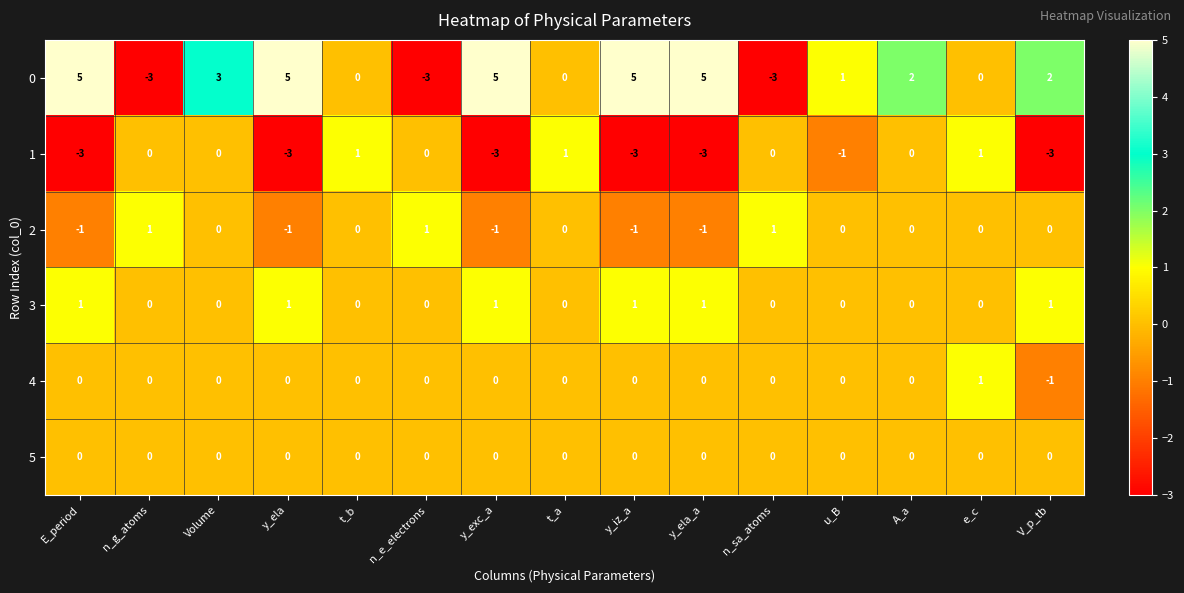

What is the minimum value shown in the chart?

-3